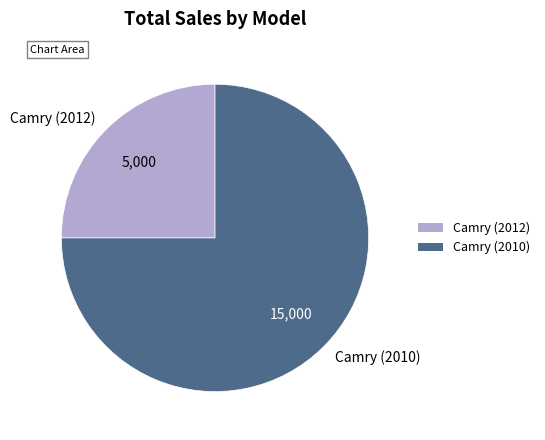

Is there a majority slice in this chart?

Yes